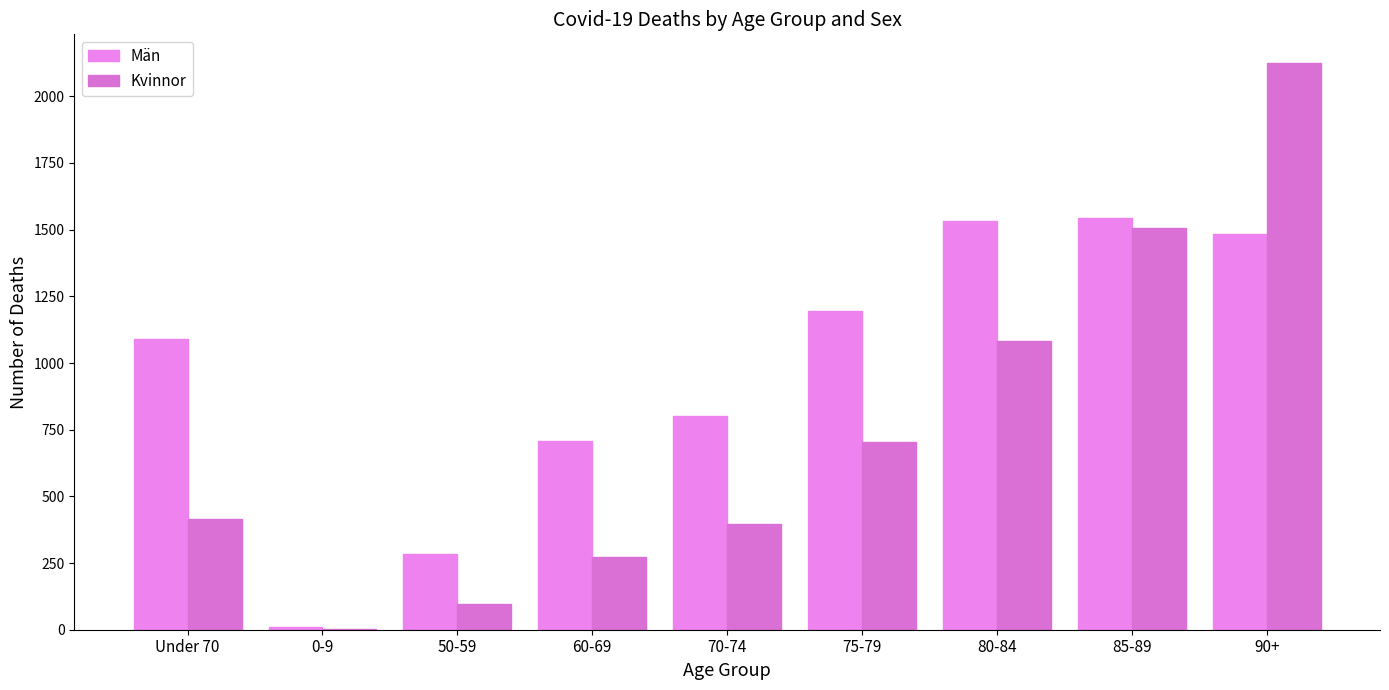

Is the value of Kvinnor at 70-74 greater than the value of Män at 50-59?

Yes